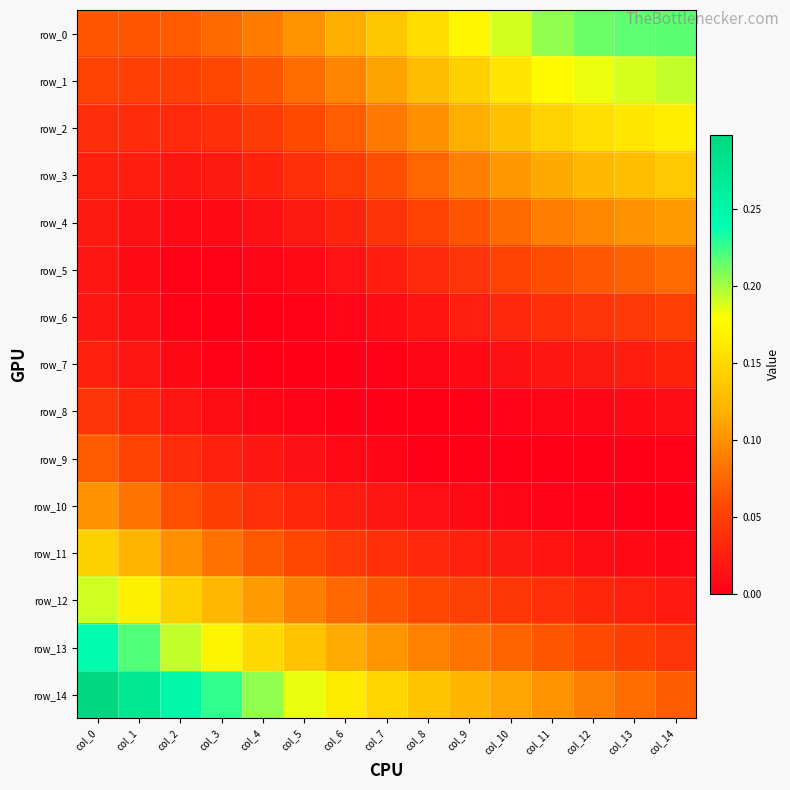

Rank the series by their maximum value, from lowest to highest.

row_7, row_8, row_6, row_9, row_5, row_10, row_4, row_3, row_11, row_2, row_12, row_1, row_0, row_13, row_14